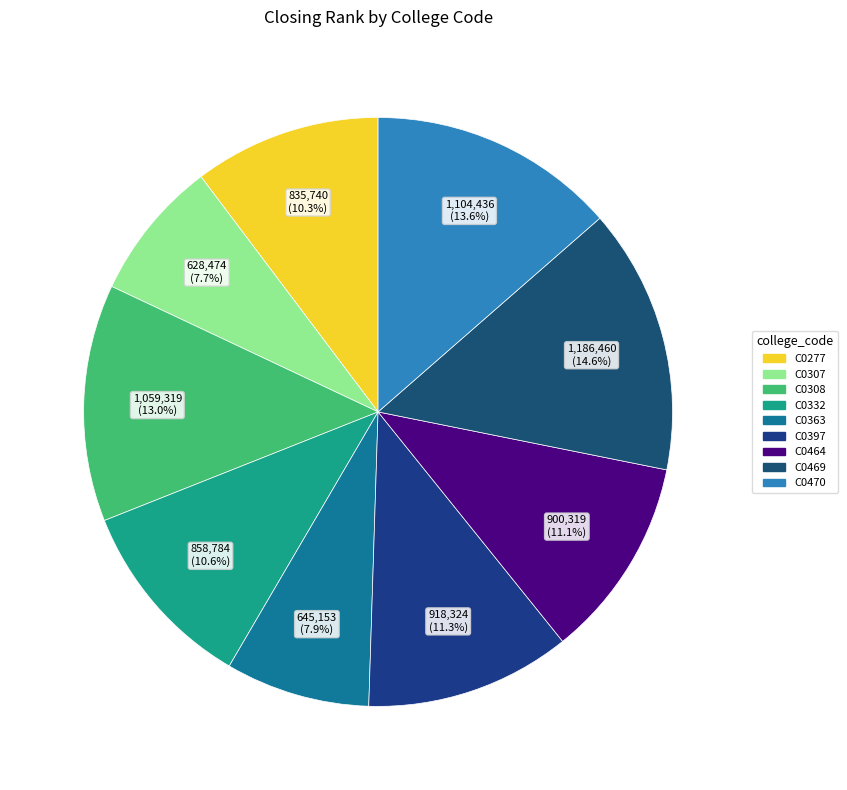

How many slices are in this pie chart?

9